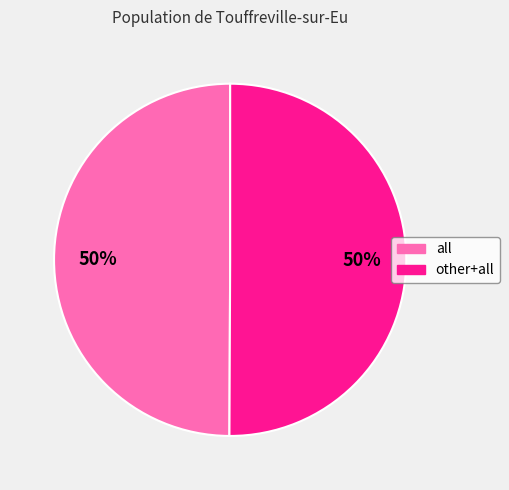

The other+all slice represents 60% of the pie. True or false?

False